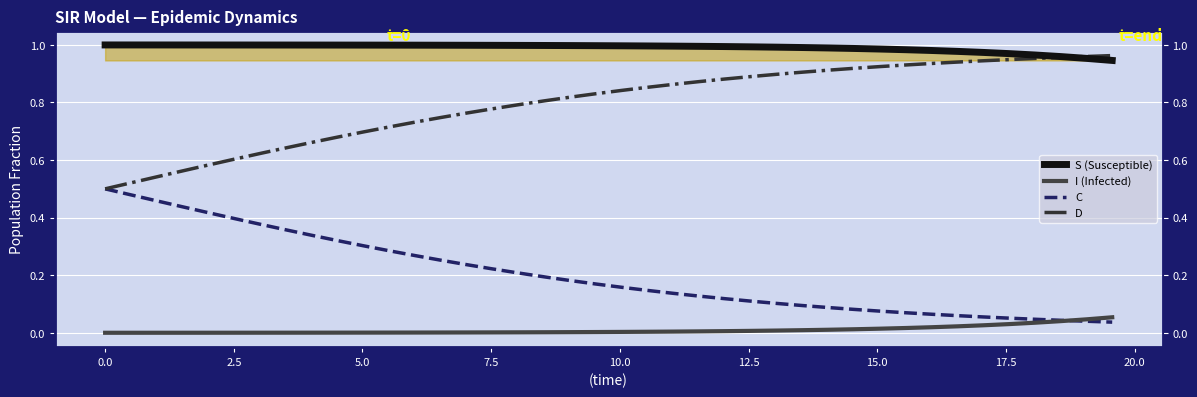

What is the value of the D point at the 14th from the left?

0.7